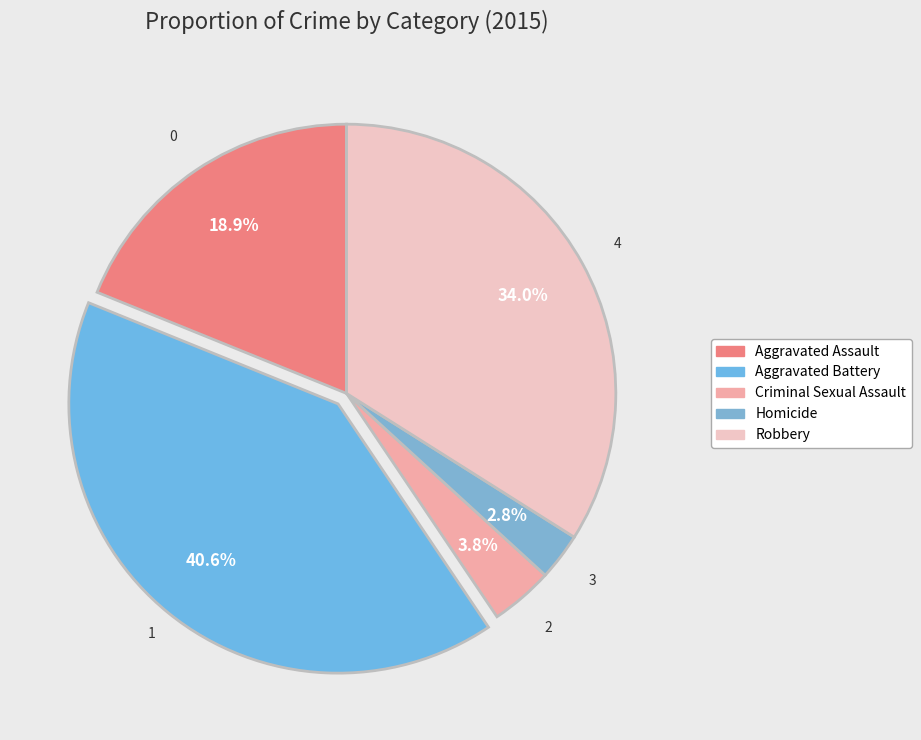

To the nearest percent, what is the difference between the Criminal Sexual Assault and Homicide slice percentages?

1%